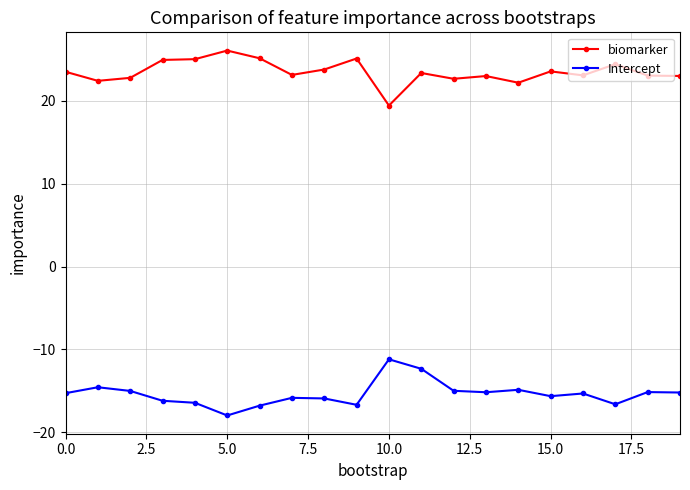

Count the number of categories in the chart.

20